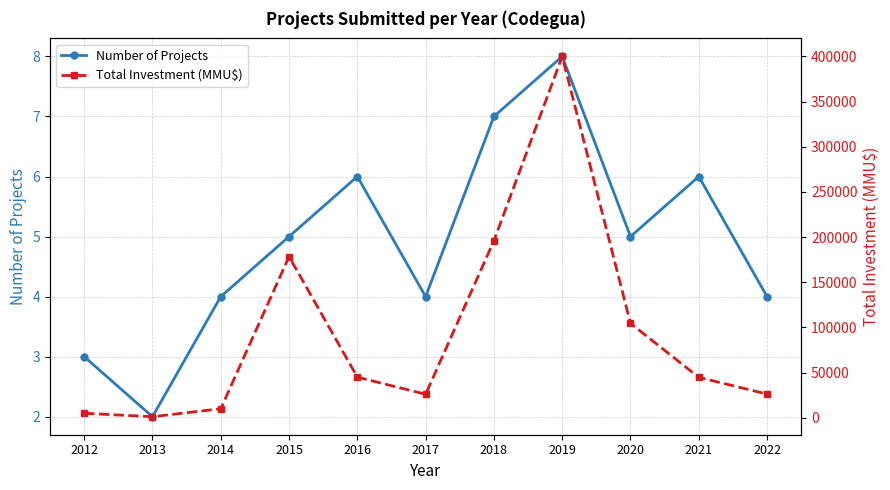

Which category has the lowest value in the Number of Projects series?

2013